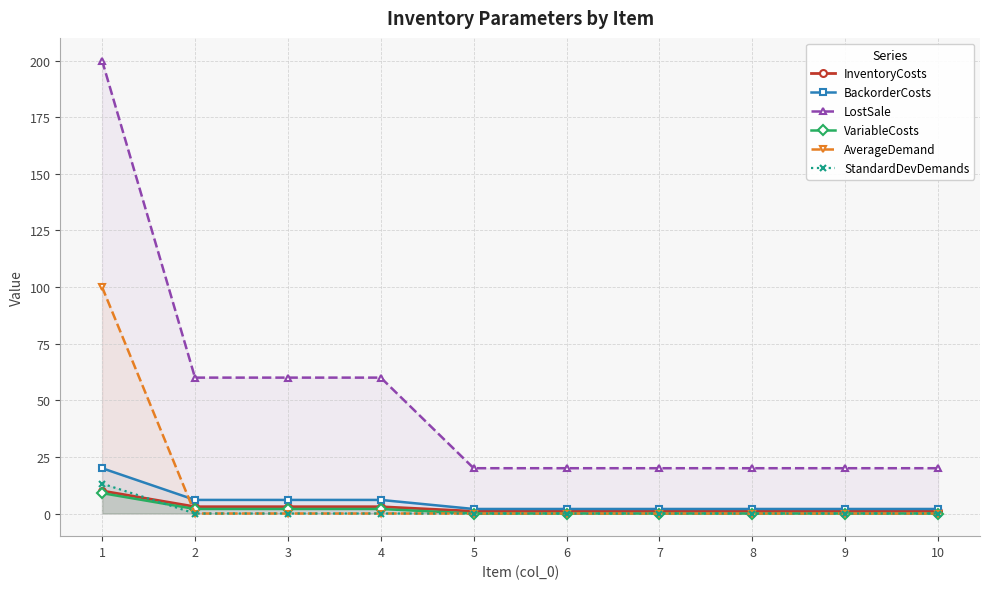

The value of StandardDevDemands at 8 is 0.0. True or false?

True